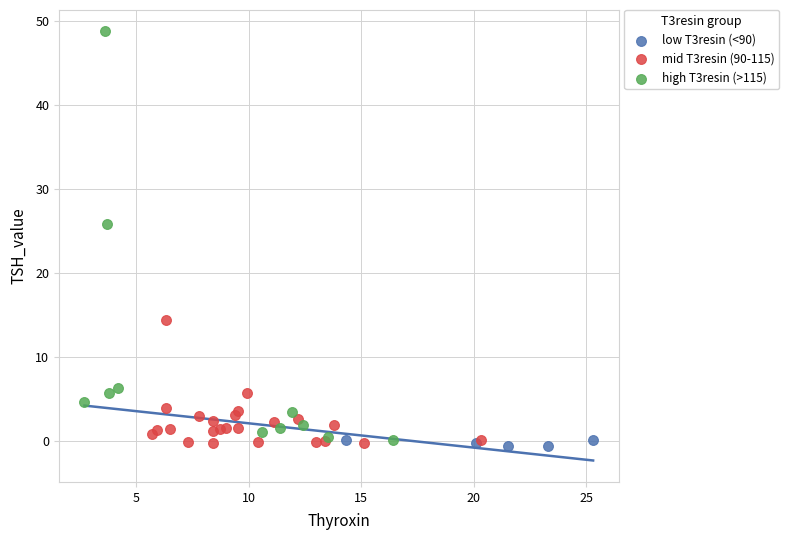

Which series reaches the maximum Y coordinate?

high T3resin (>115)